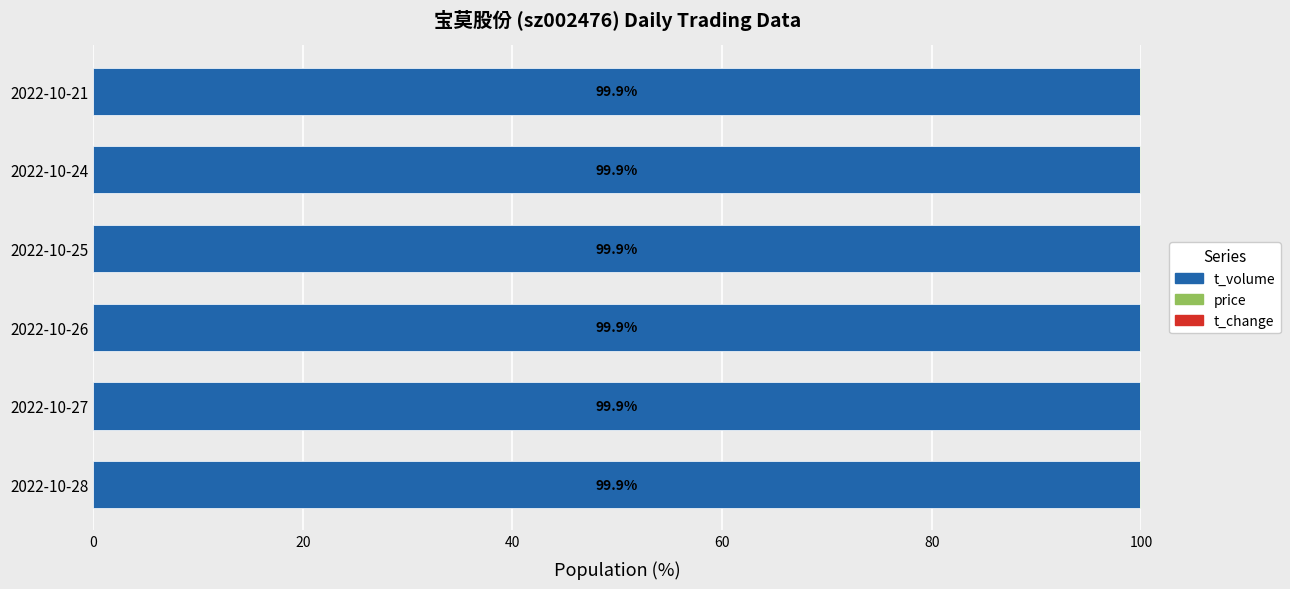

What is the sum of all t_volume values?

599.4